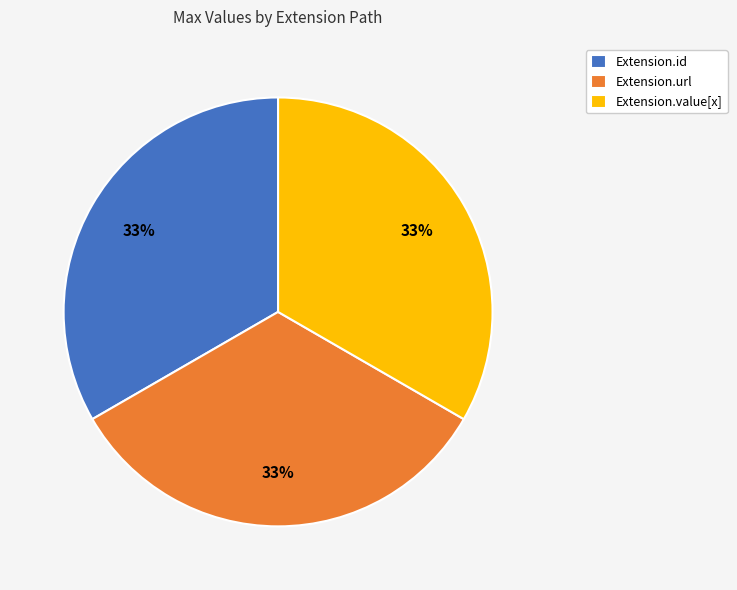

To the nearest percent, what is the difference between the largest and smallest slice percentages?

0%